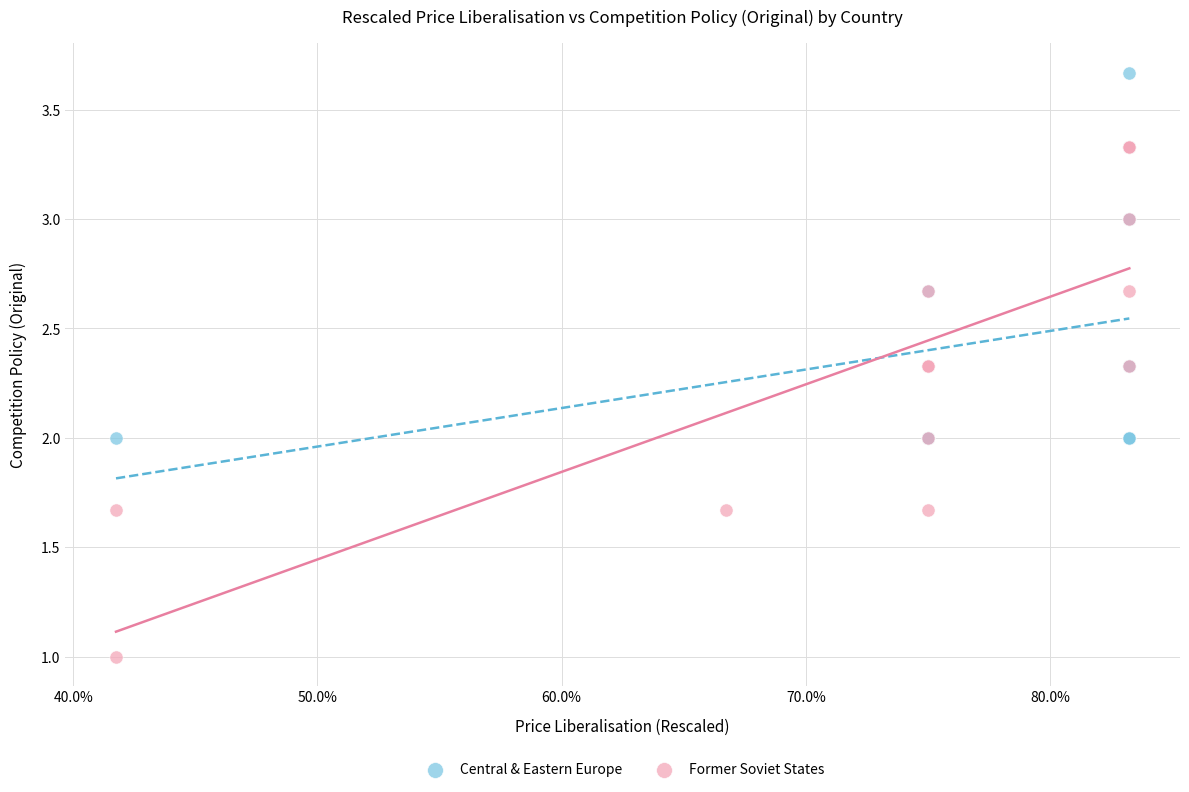

Which series has the largest Y range (max minus min)?

Former Soviet States